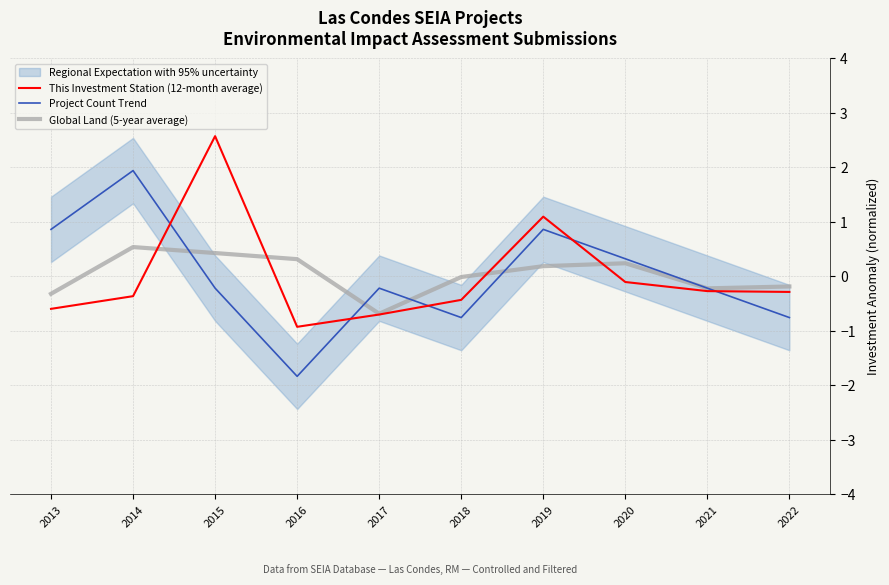

Which series has the largest range (max minus min)?

Project Count Trend